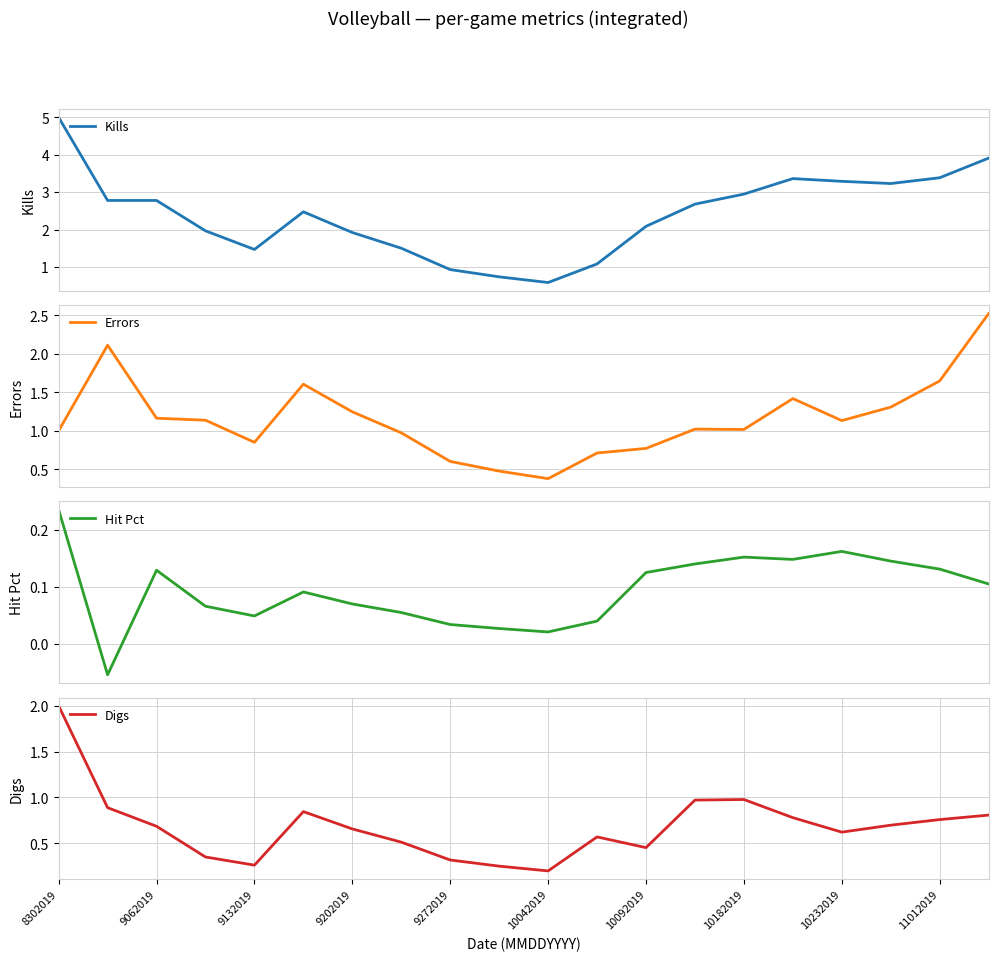

What is the maximum value for Errors?

2.5